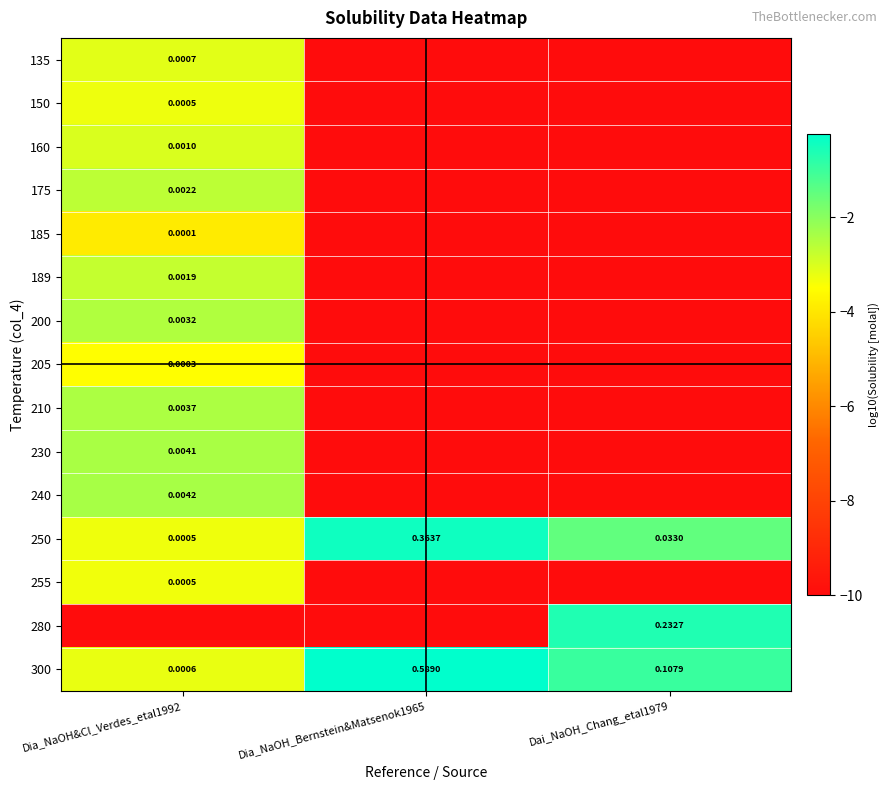

At how many categories does at least one series exceed -7?

3